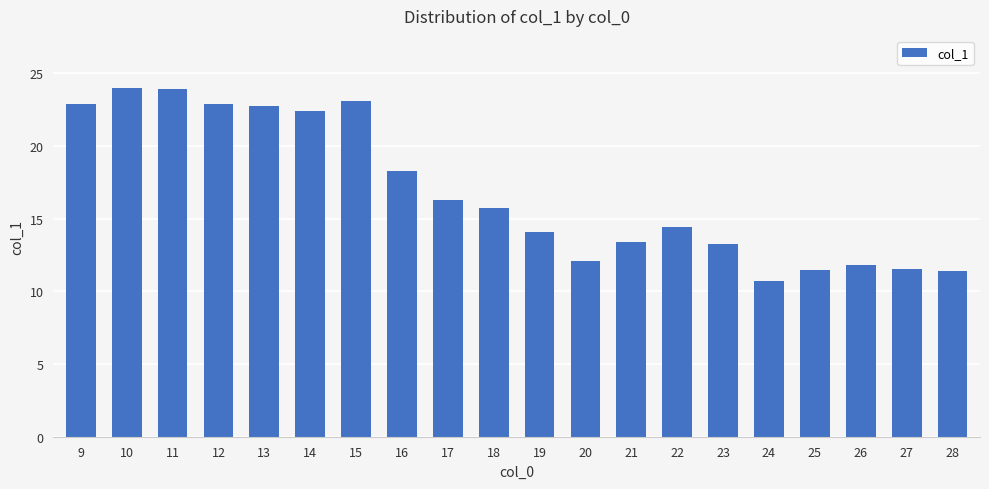

Is it true that the value at 14 is 22.4?

True